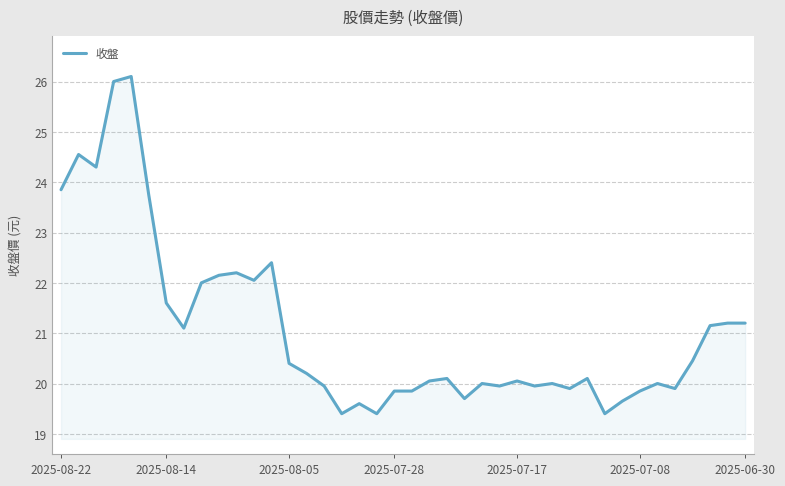

What is the minimum value shown in the chart?

19.4